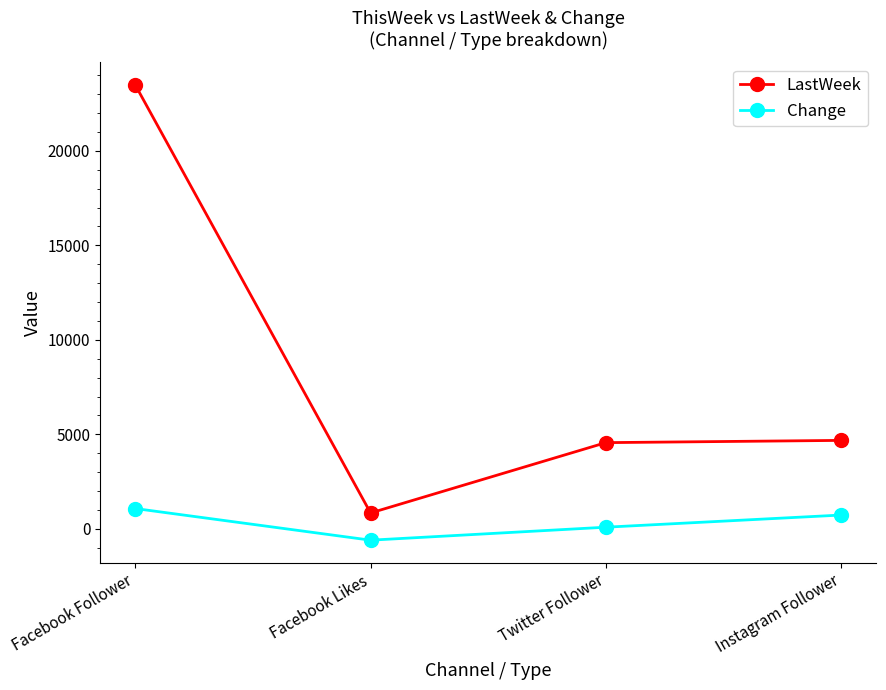

What is the difference between the second highest and minimum values in the Change series?

1330